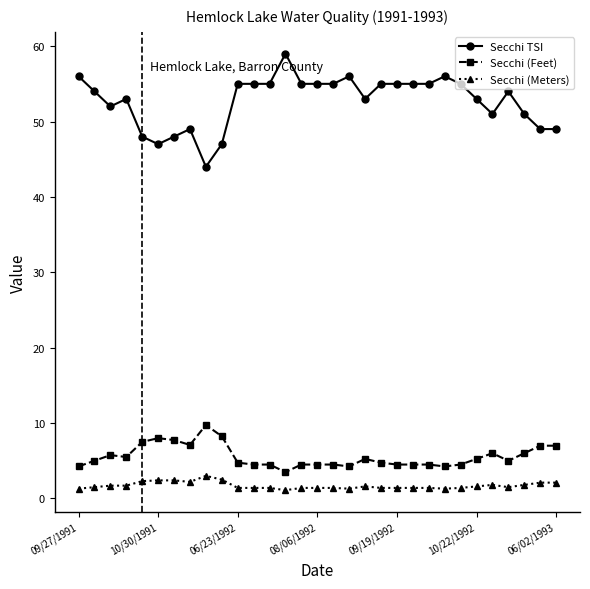

How many data points does each series have?

31